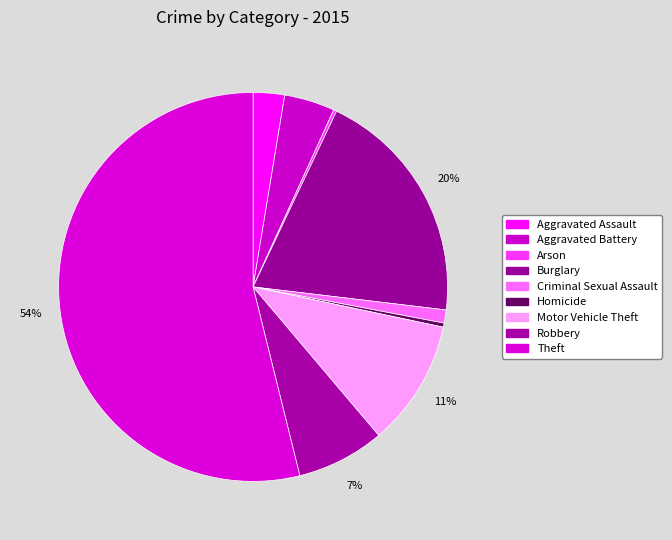

Combined, do Aggravated Assault and Motor Vehicle Theft account for over 50%?

No